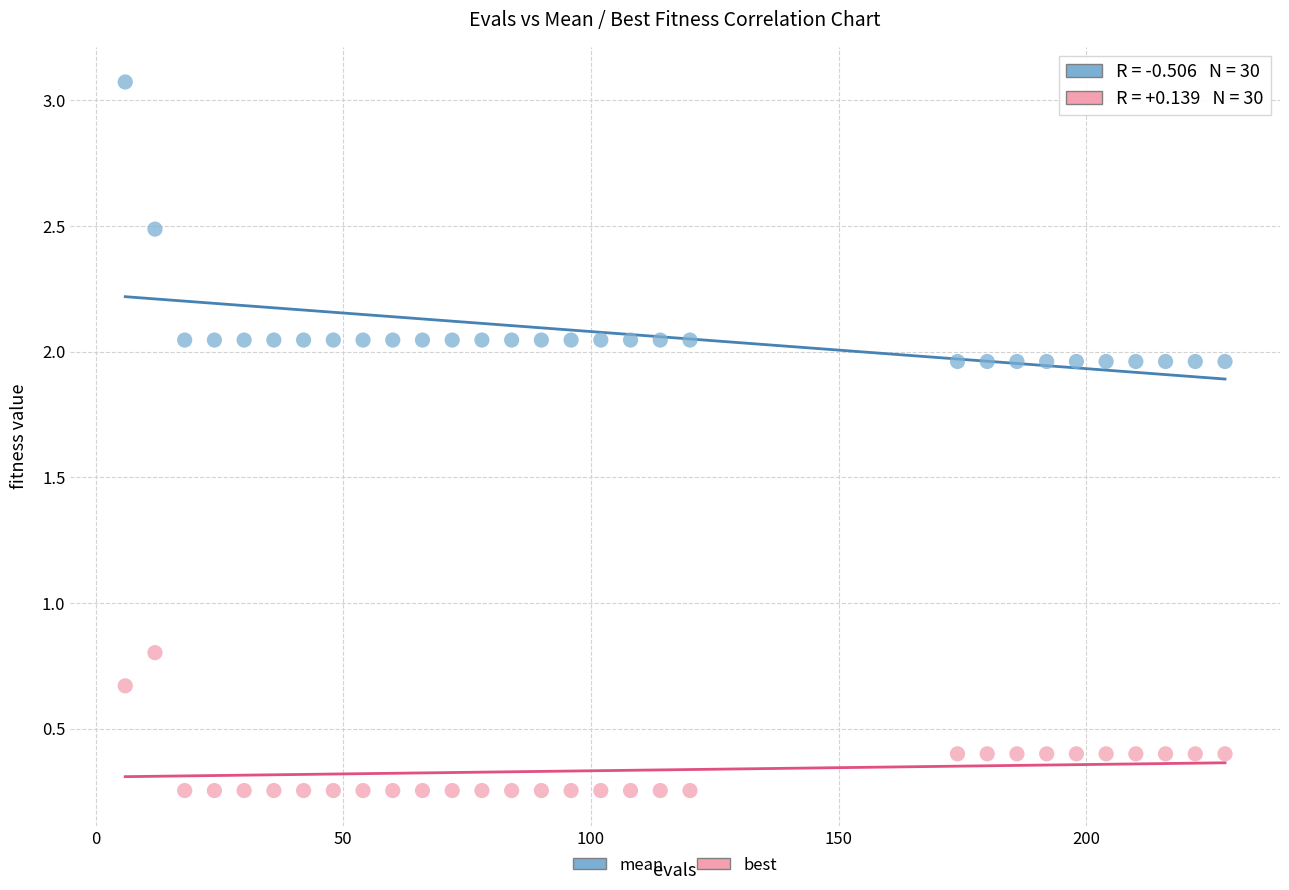

Which series has the widest spread of Y values?

mean